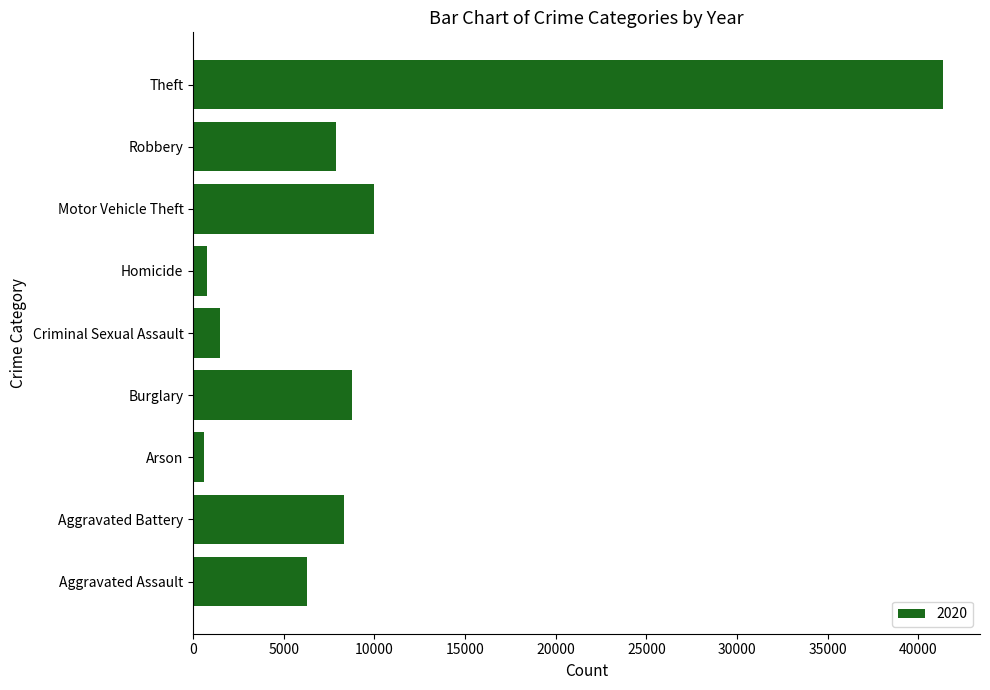

Reading top to bottom, what are all the values shown in this chart?

41326	7855	9959	787	1474	8758	588	8319	6263